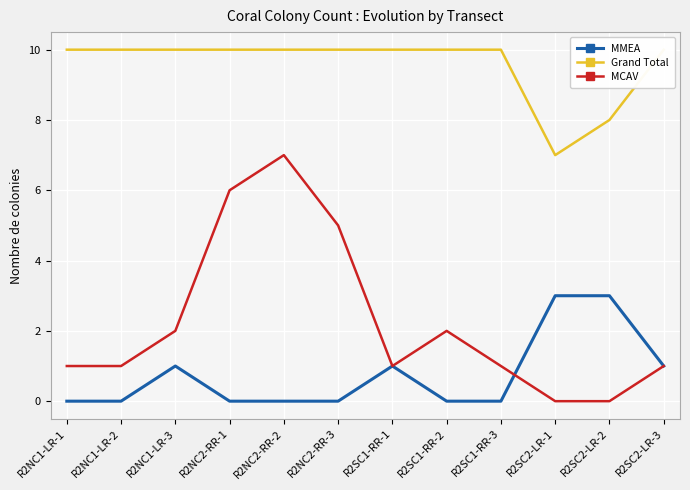

How many positive values does the MMEA series have?

5